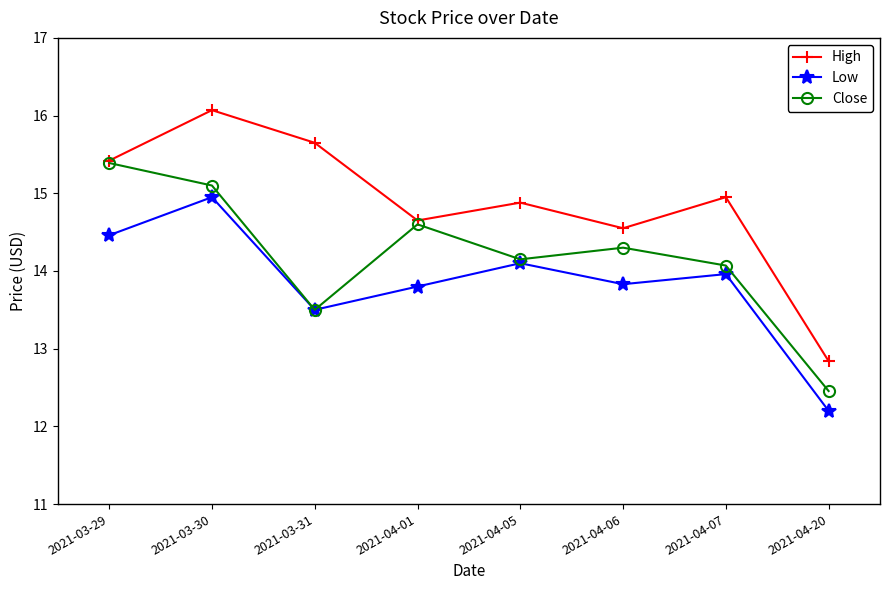

What is the sum of all High values?

119.0